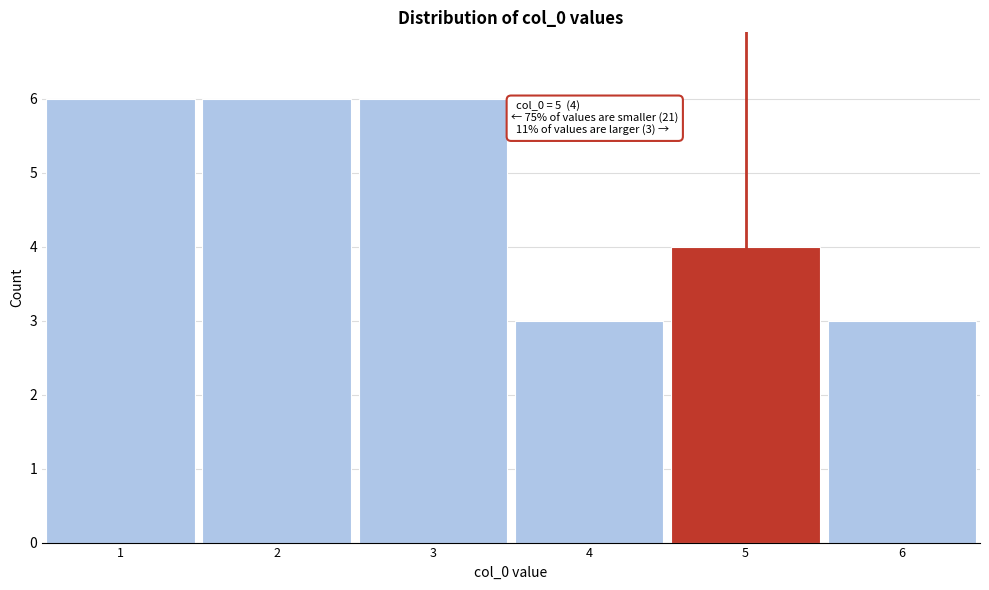

Reading right to left, extract all data points from this chart.

6=3	5=4	4=3	3=6	2=6	1=6